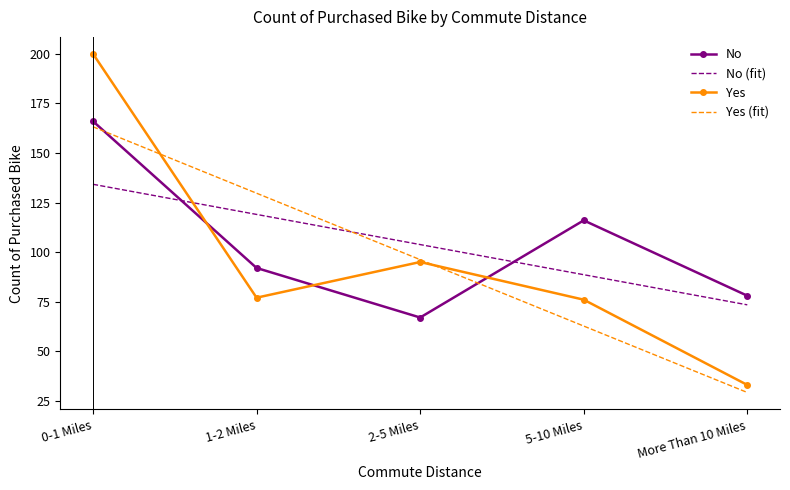

In No, how many points are lower than both neighbors (excluding endpoints)?

1